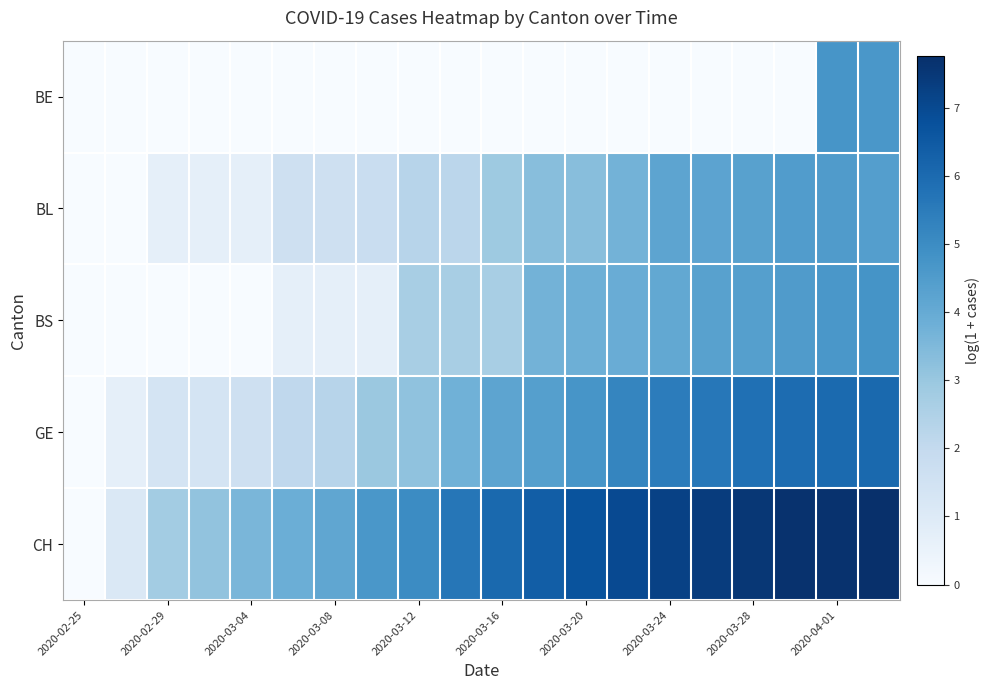

How many series are shown in this chart?

5